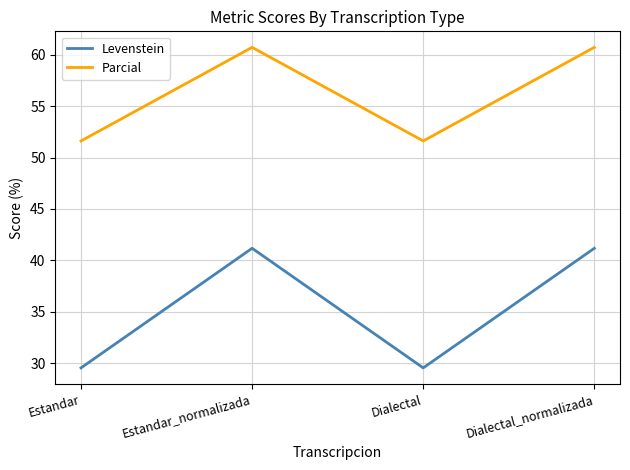

What position from the left is Dialectal?

3